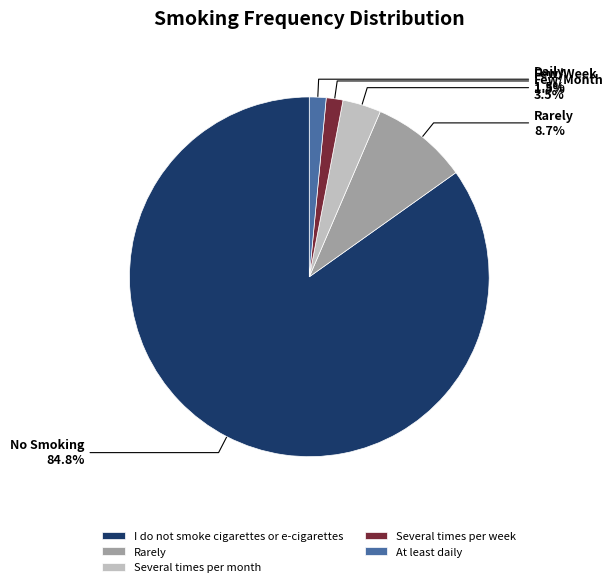

To the nearest percent, what is the difference between the largest and smallest slice percentages?

83%